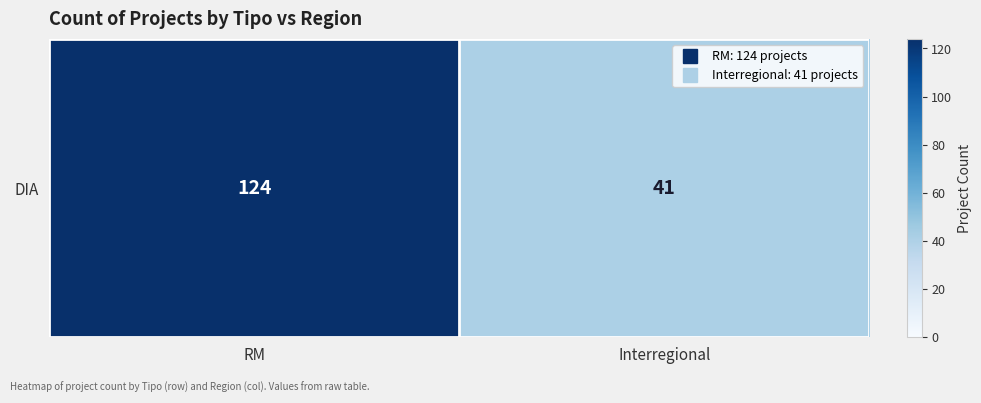

What is the sum of all values?

165